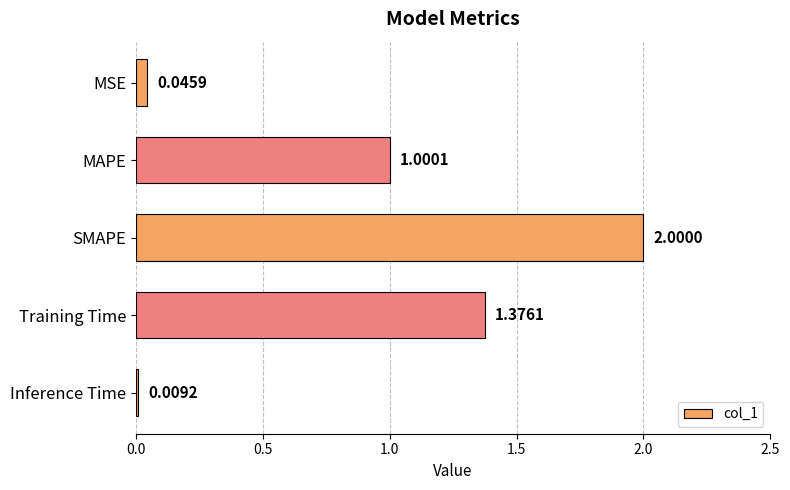

What is the greatest value displayed?

2.0